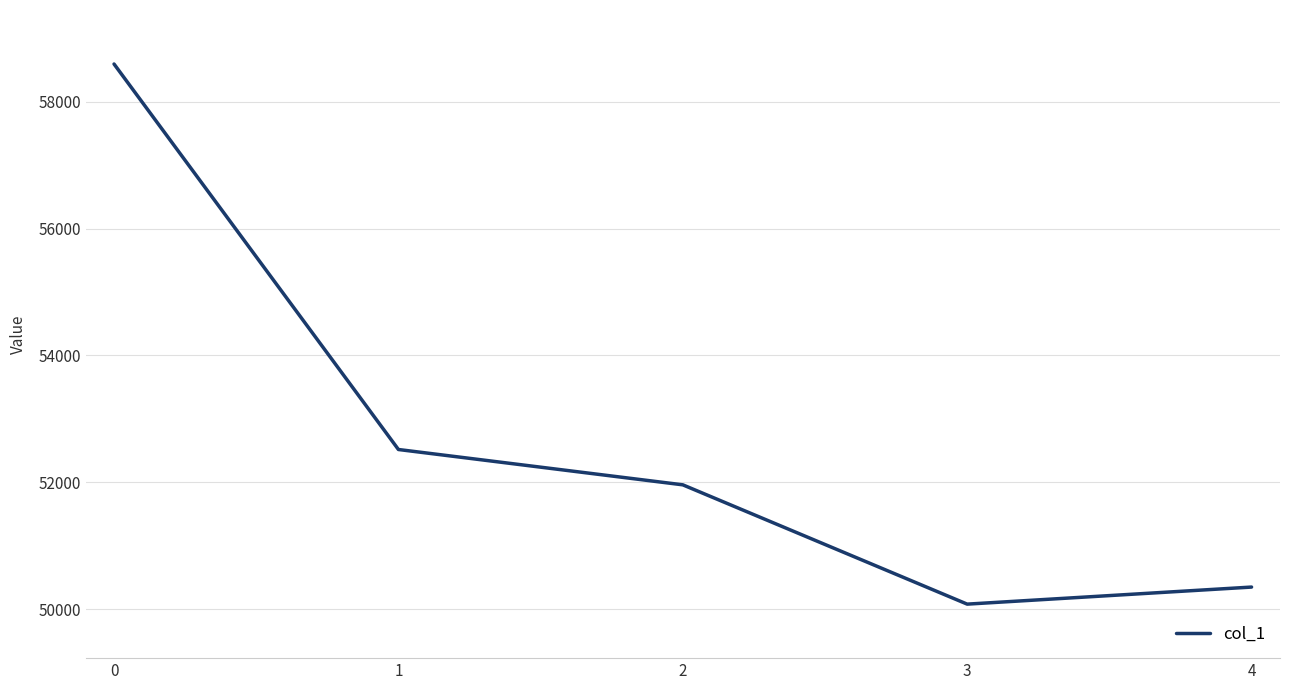

Count the number of categories in the chart.

5